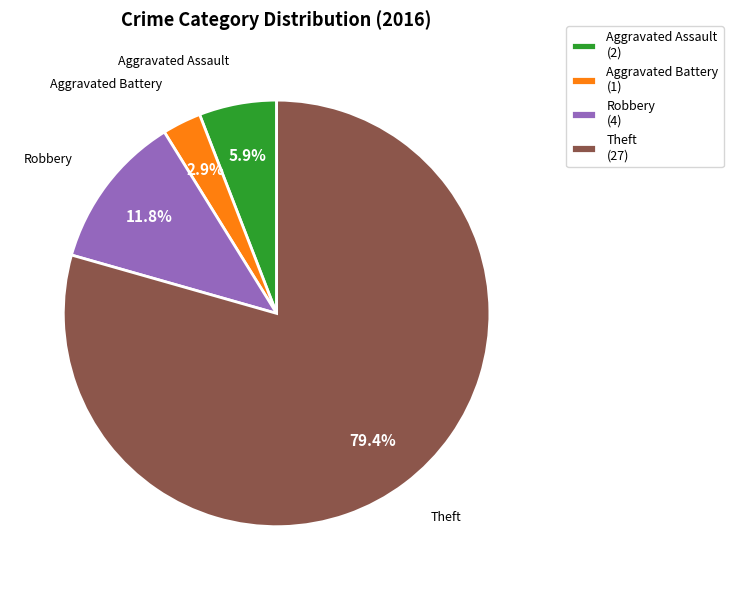

Rank the categories by value from lowest to highest.

Aggravated Battery, Aggravated Assault, Robbery, Theft